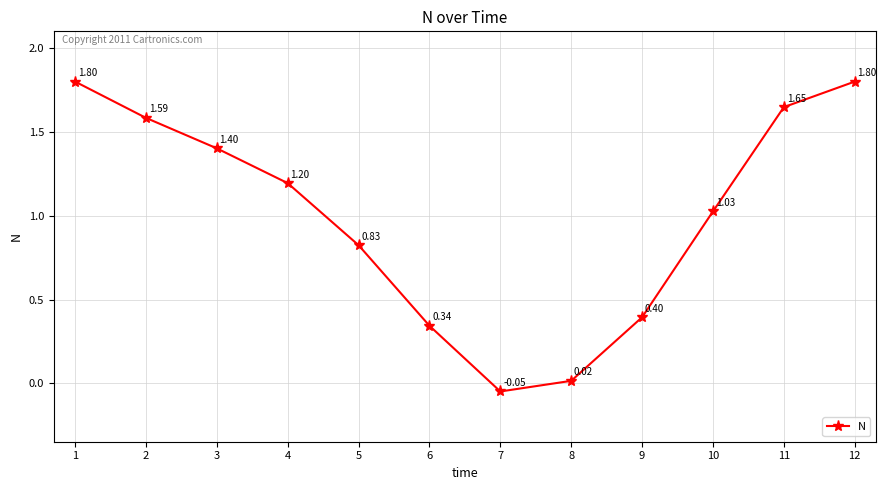

At which category does the data reach its first local valley?

7